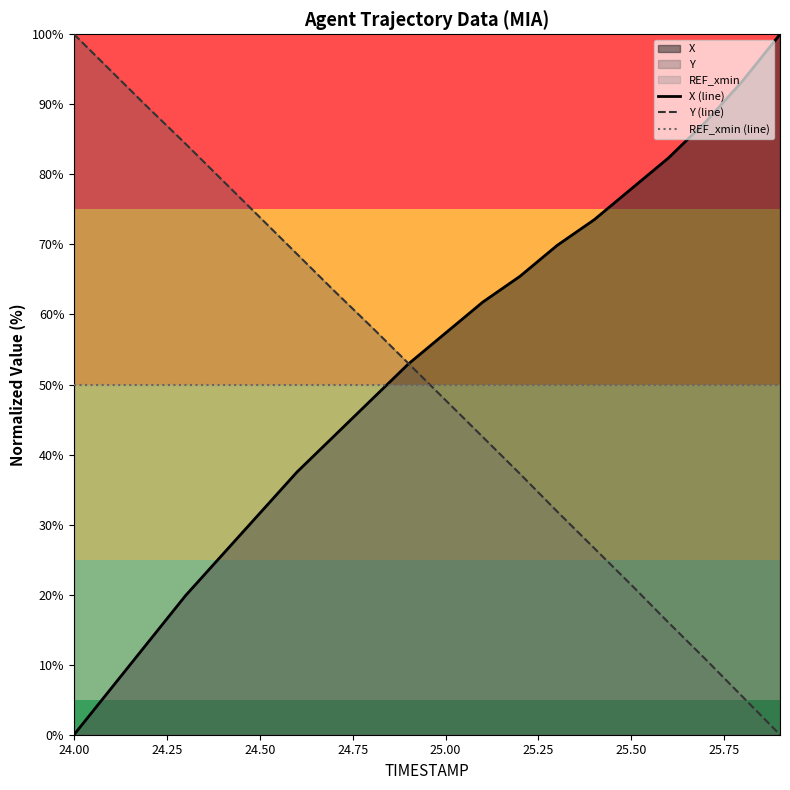

Is it true that X (line) equals 37.1 at 25.00?

False